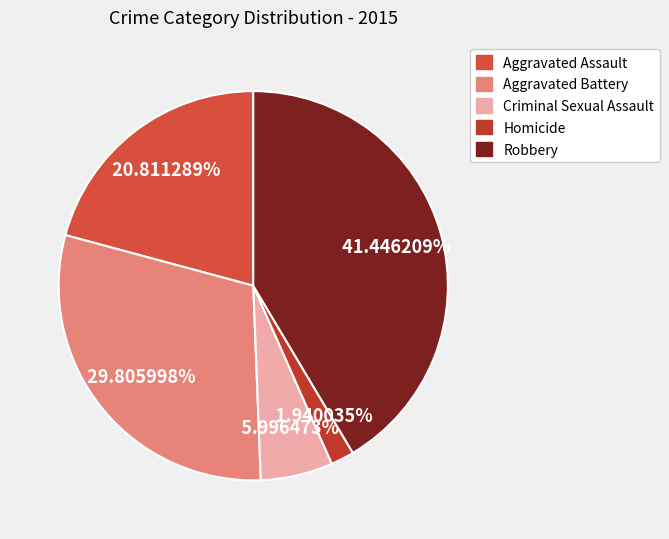

What is the ratio of the value at Homicide to the value at Criminal Sexual Assault?

0.3